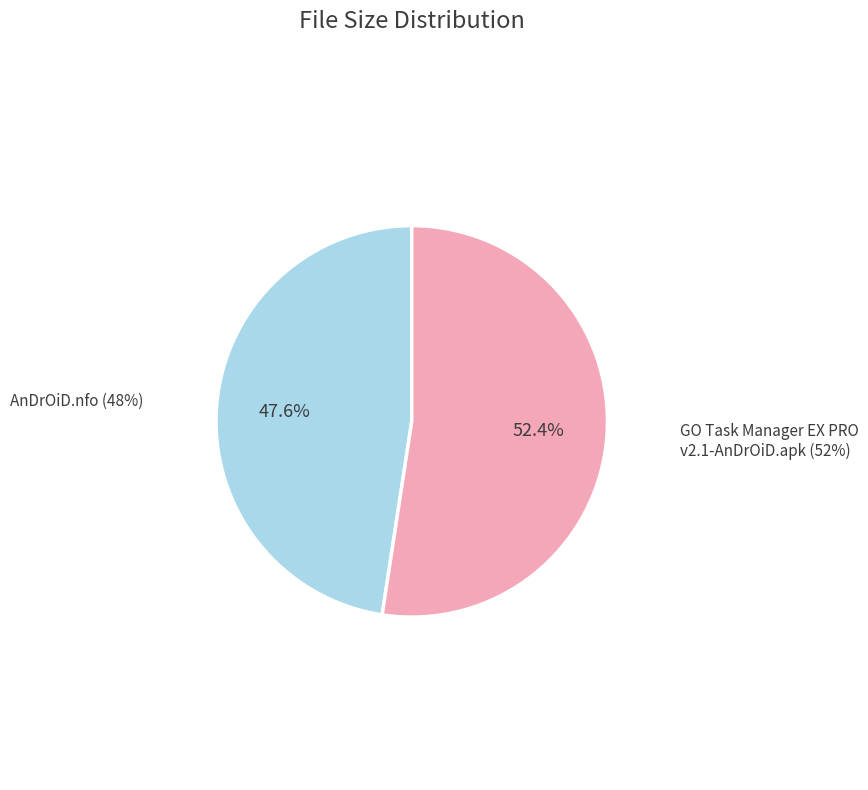

What percentage is the AnDrOiD.nfo slice, to the nearest percent?

48%